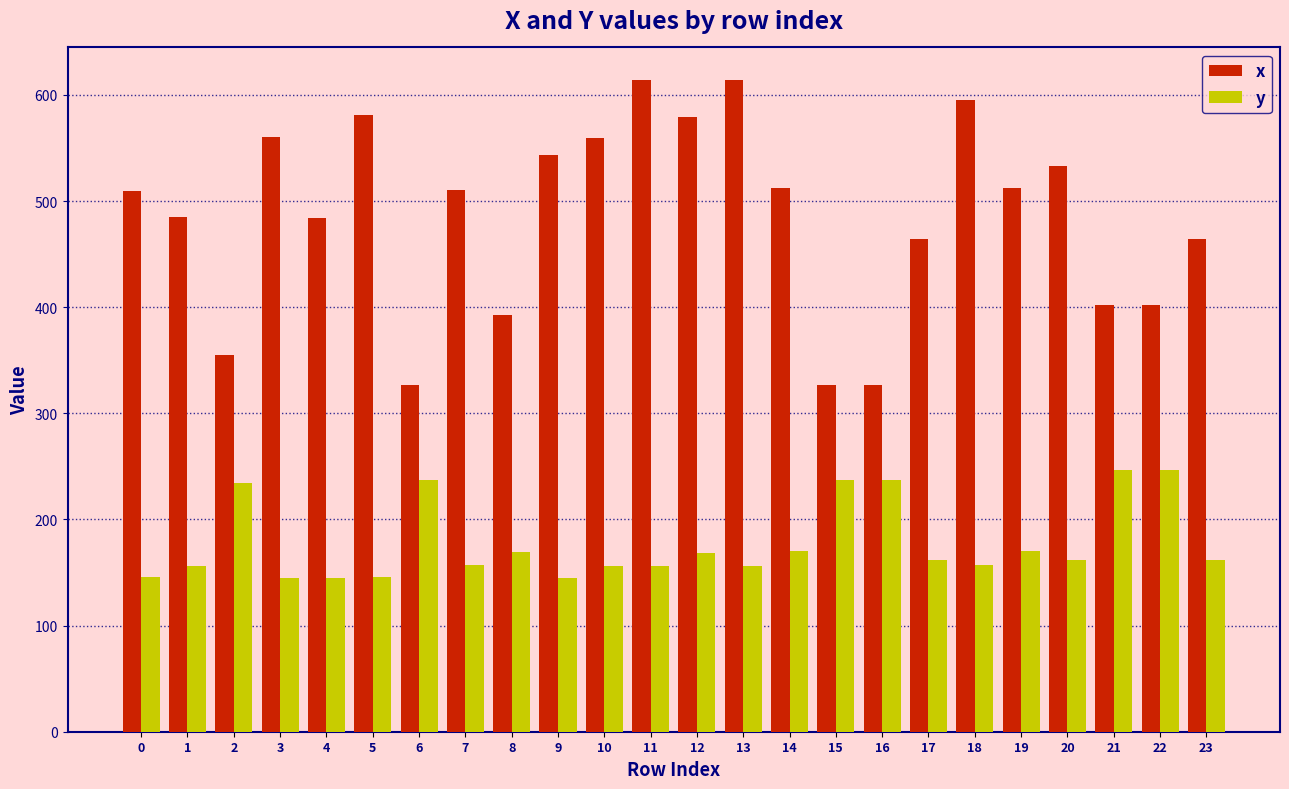

Which series has the widest spread of values?

x